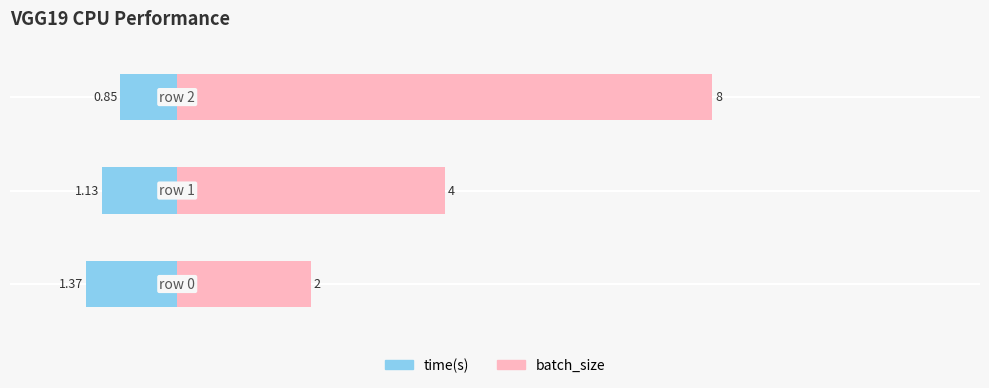

What are all the series names shown in the legend?

time(s), batch_size